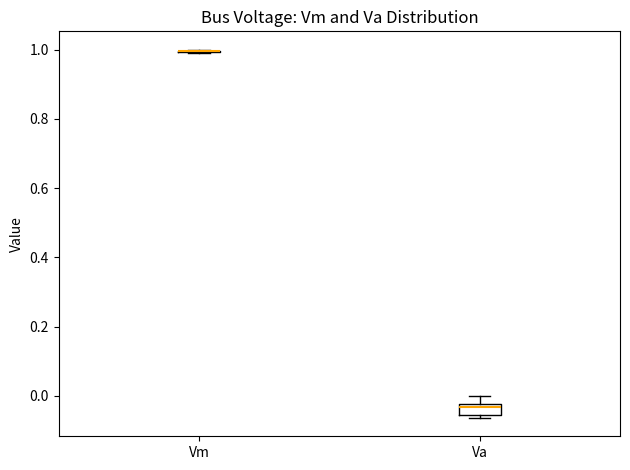

Comparing the boxes themselves (not the whiskers), which one is the tallest?

Va